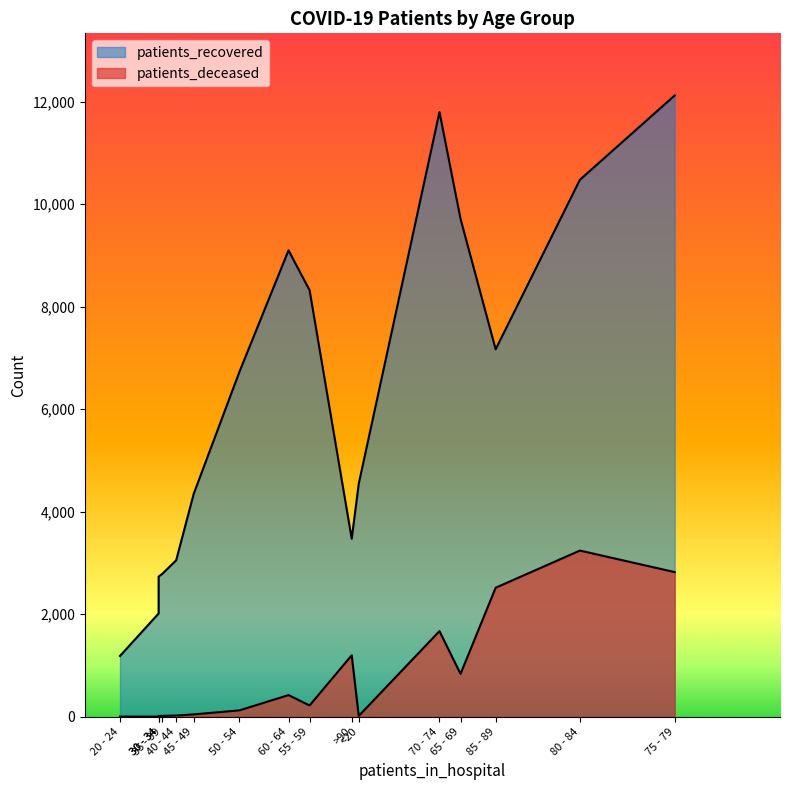

Is it true that patients_deceased equals 77 at 50 - 54?

False